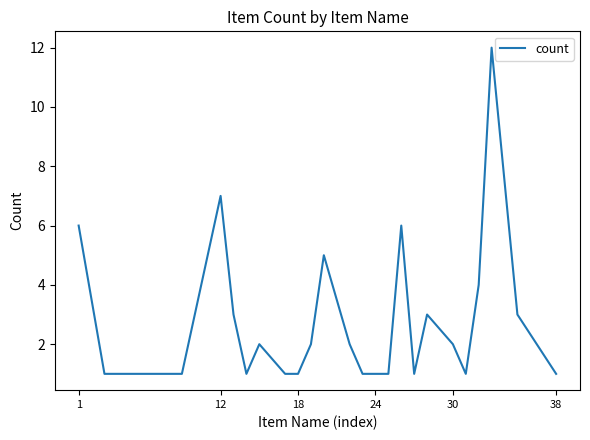

What is the difference between the maximum and minimum values?

11